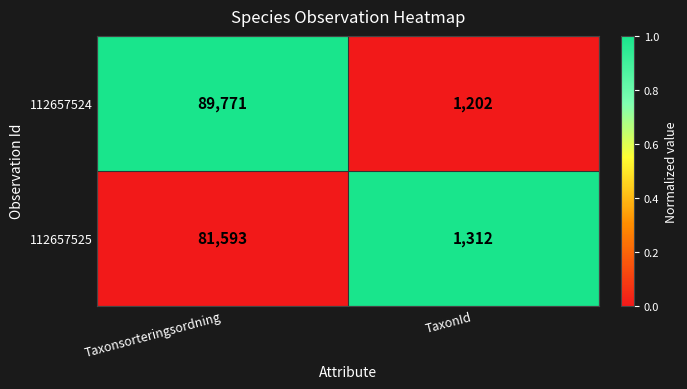

Reading left to right, extract all data points from this chart.

112657524: 89771	1202
112657525: 81593	1312